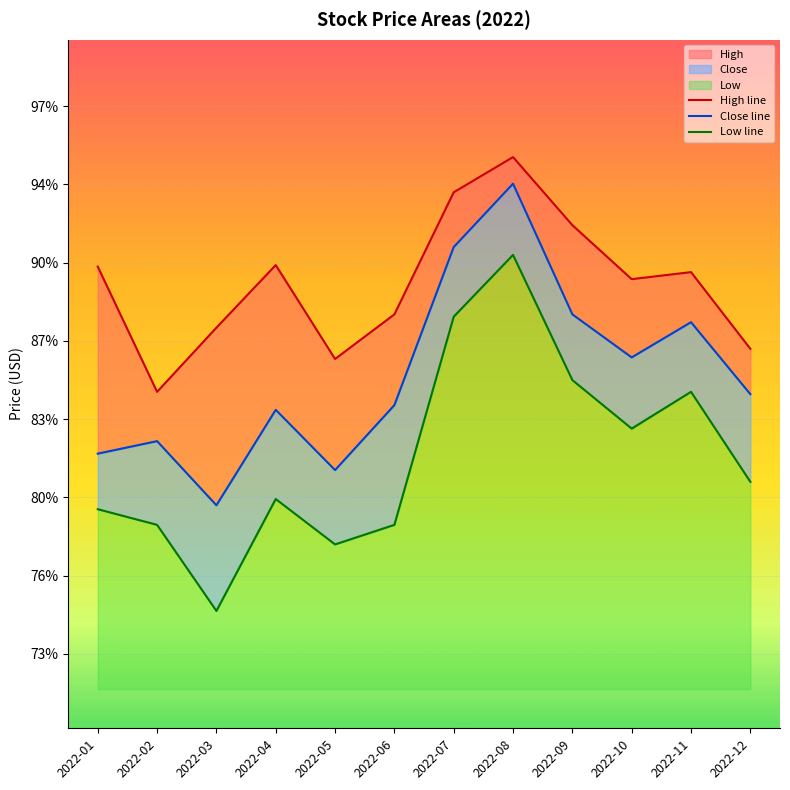

At how many categories does at least one series exceed 22?

12